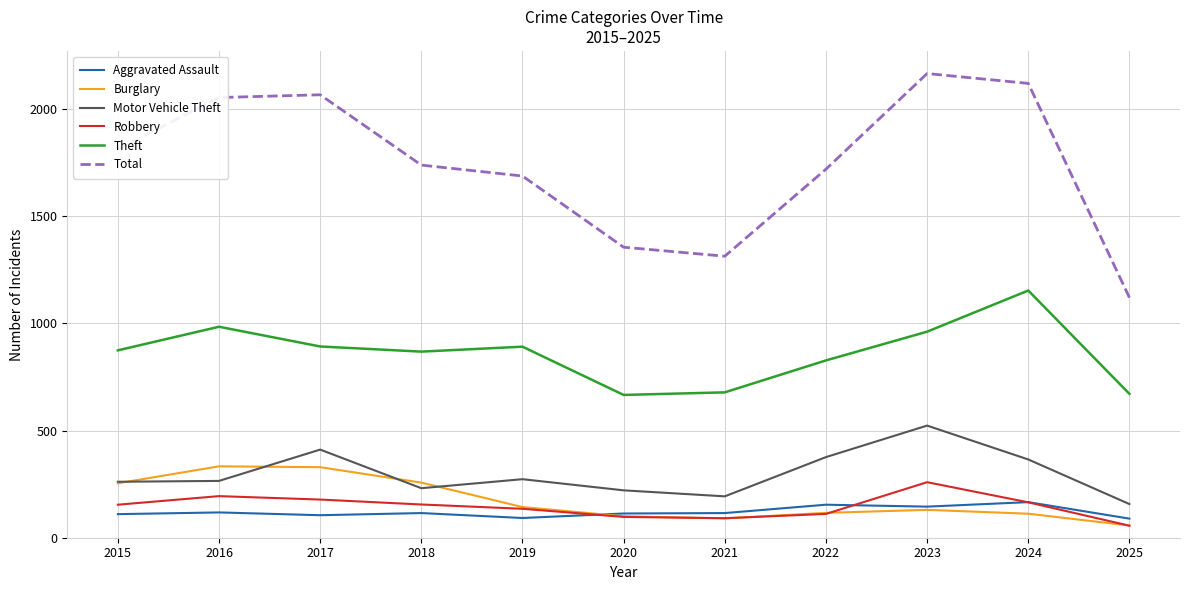

The value of Motor Vehicle Theft at 2023 is 758. True or false?

False